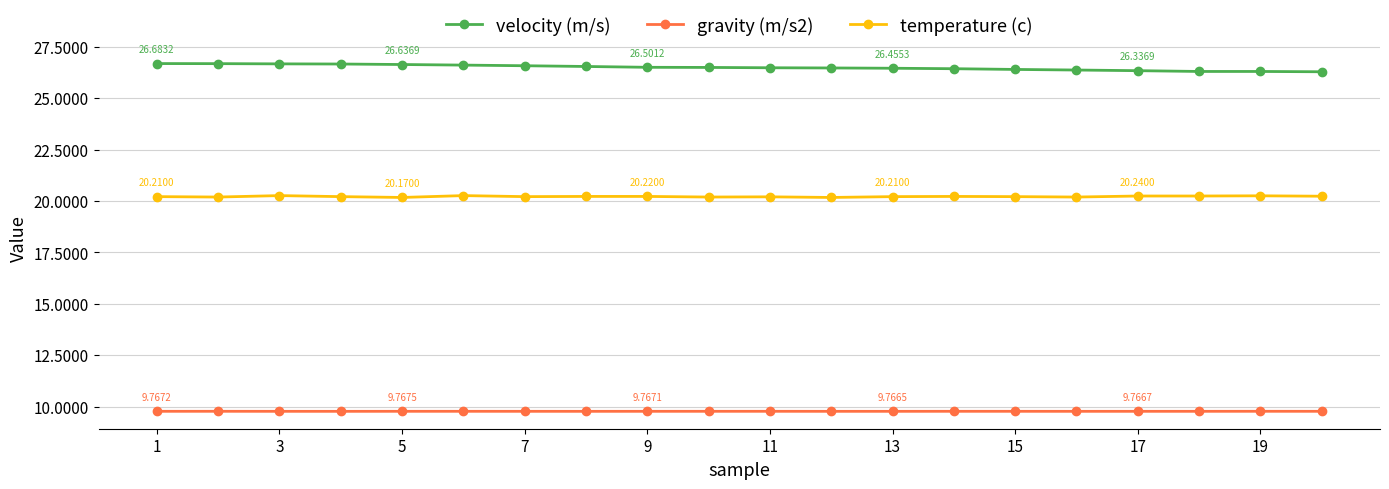

Rank the series by their average value, from highest to lowest.

velocity (m/s), temperature (c), gravity (m/s2)